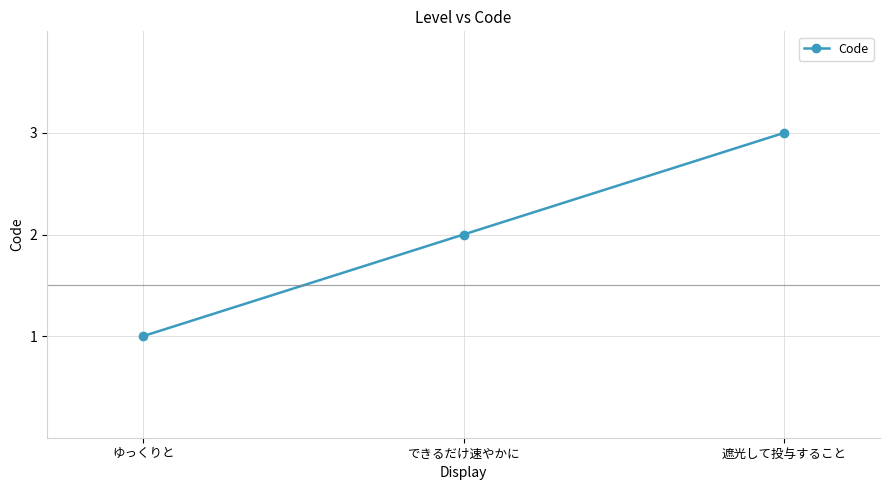

Which category has the lowest value across all series?

ゆっくりと